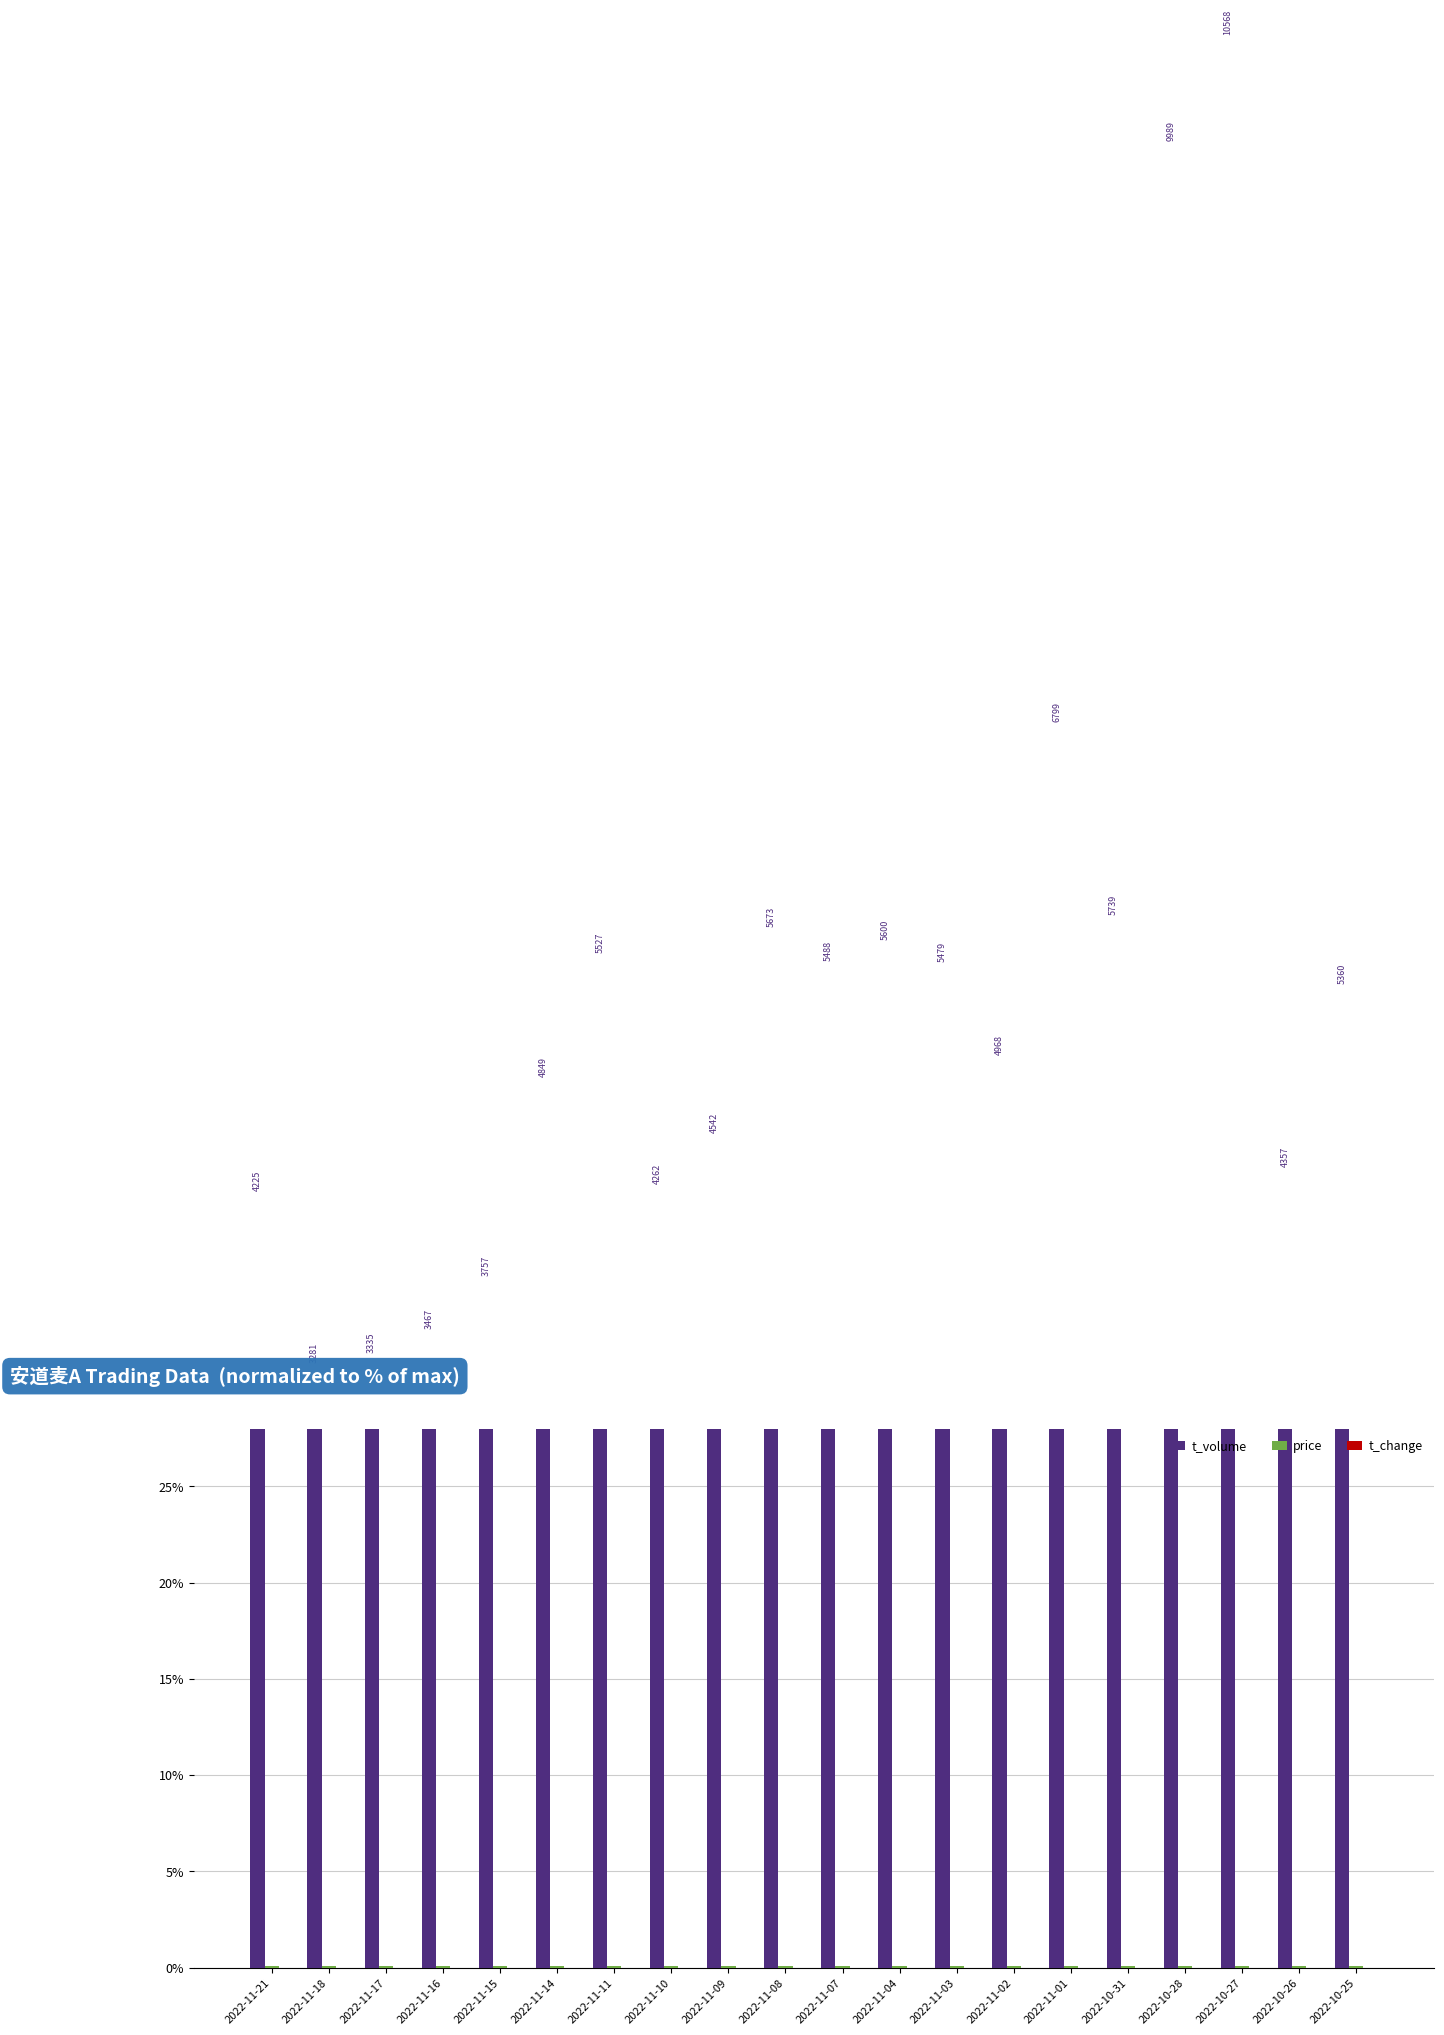

What is the label of the 16th bar from the left?

2022-10-31